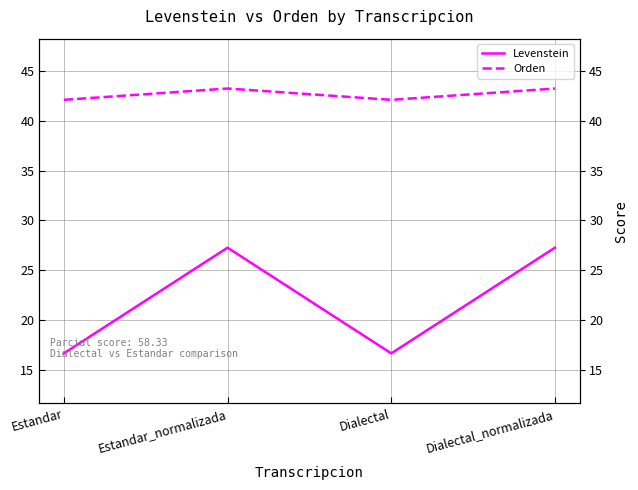

True or false: Orden and Levenstein cross at least once.

False